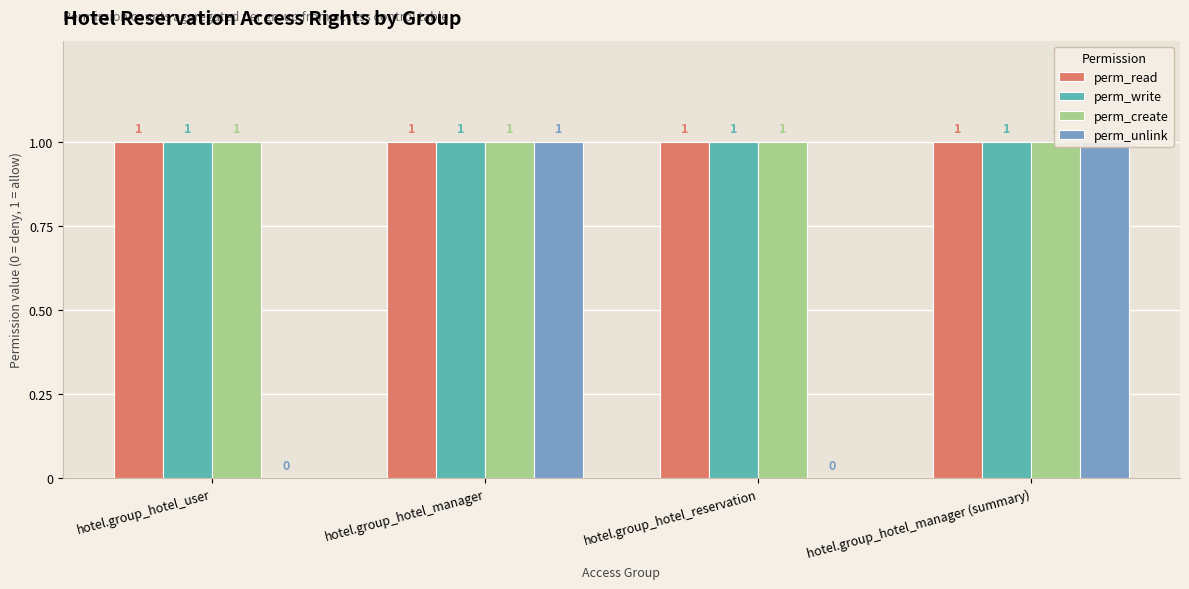

What position from the right is hotel.group_hotel_user?

4